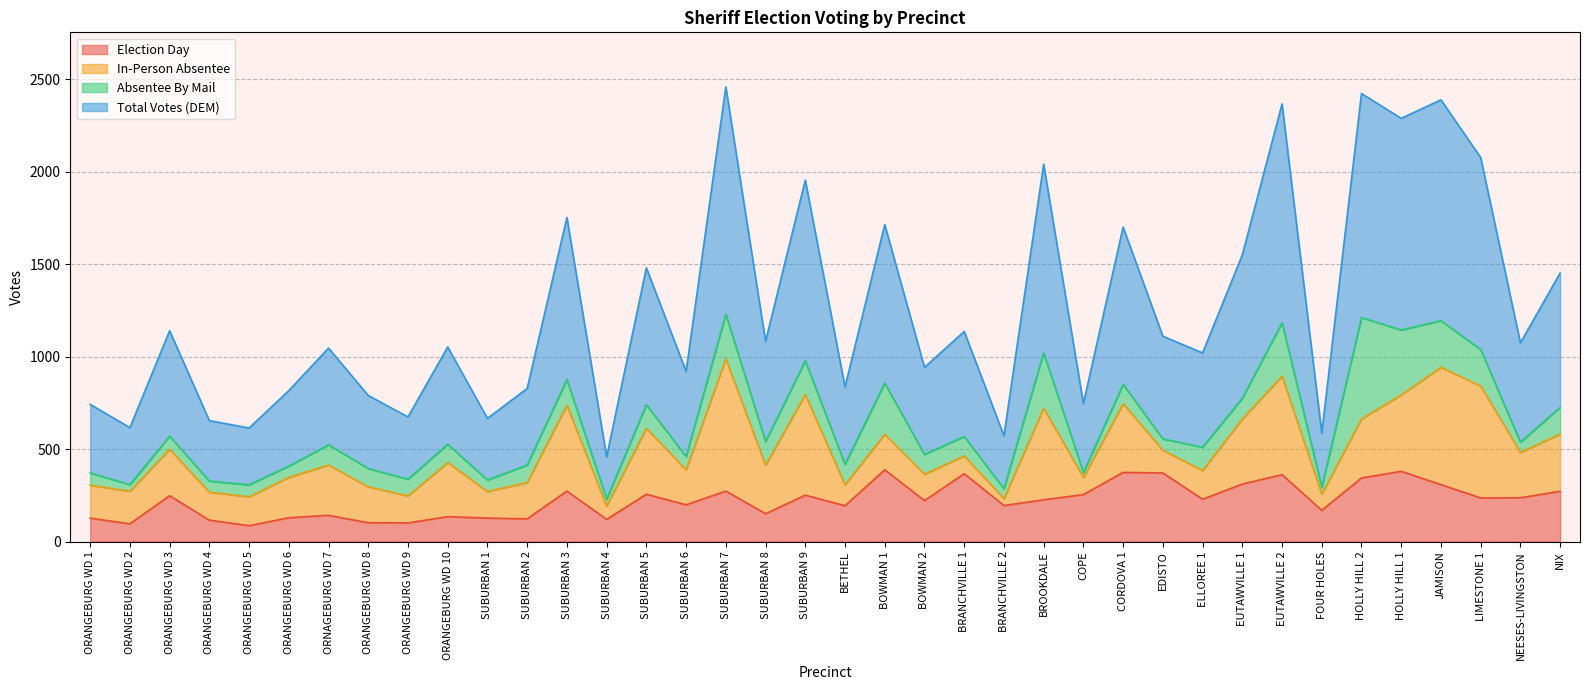

What is the label of the 36th point from the left?

LIMESTONE 1